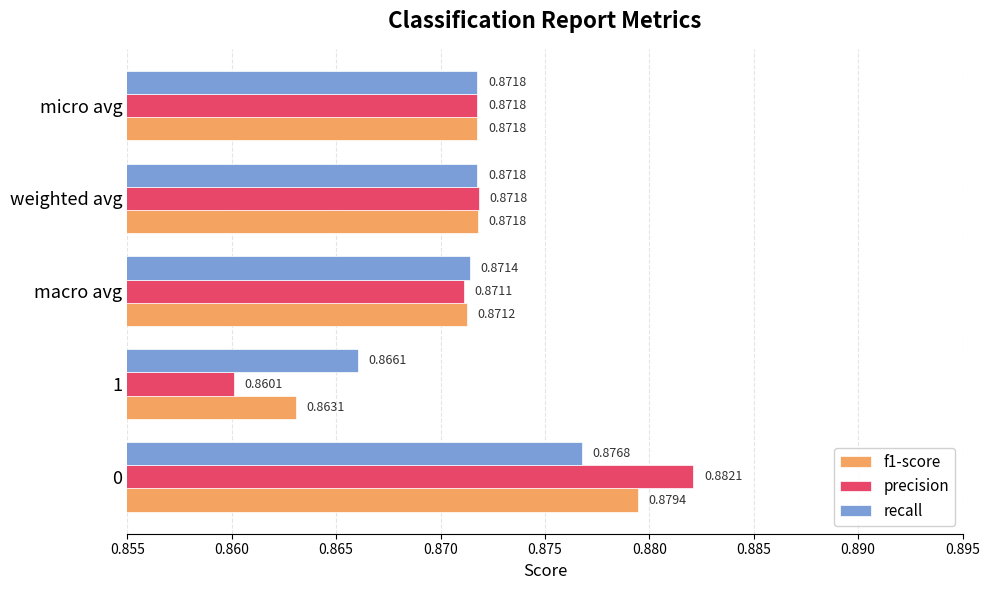

Which series has the largest total across all categories?

recall